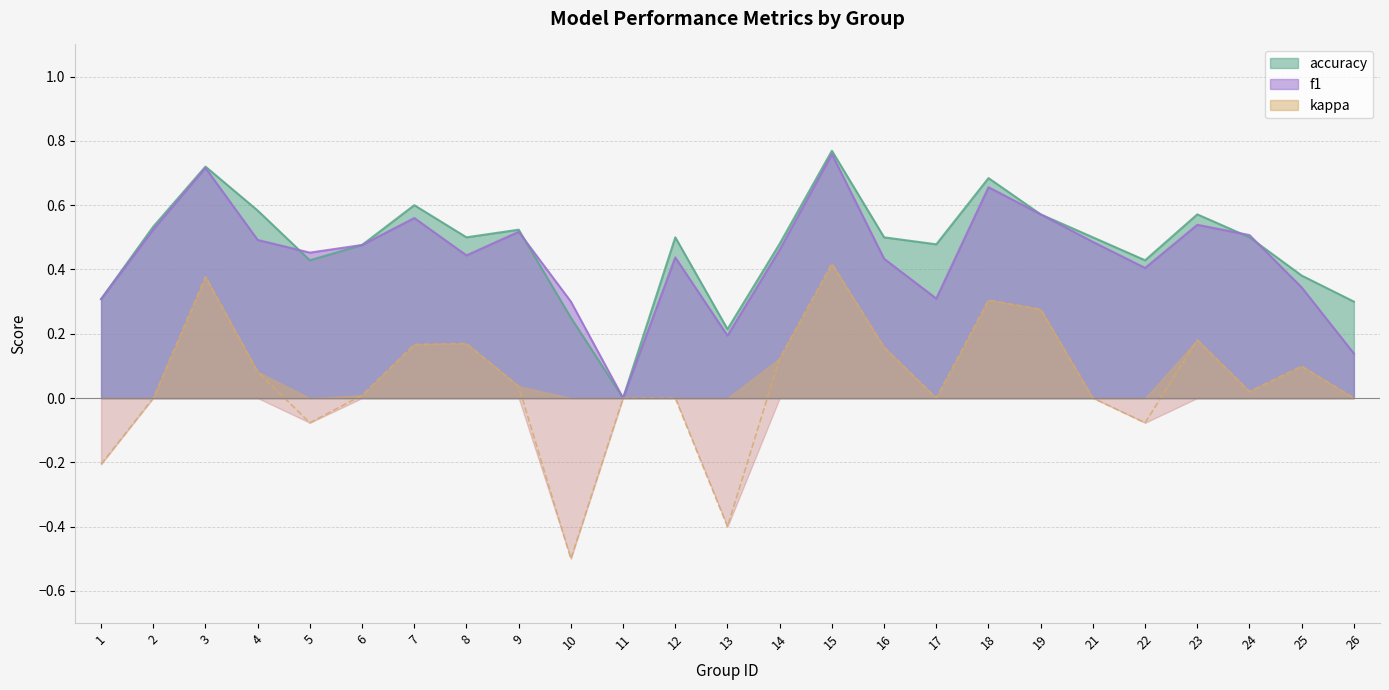

Which series has the widest spread of values?

kappa